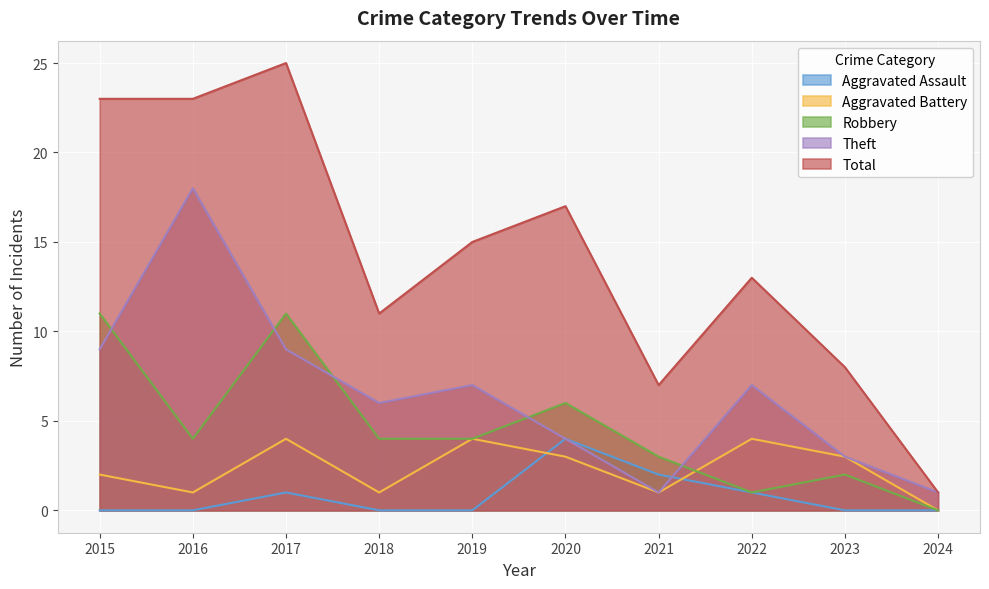

At which label does Total reach its peak?

2017